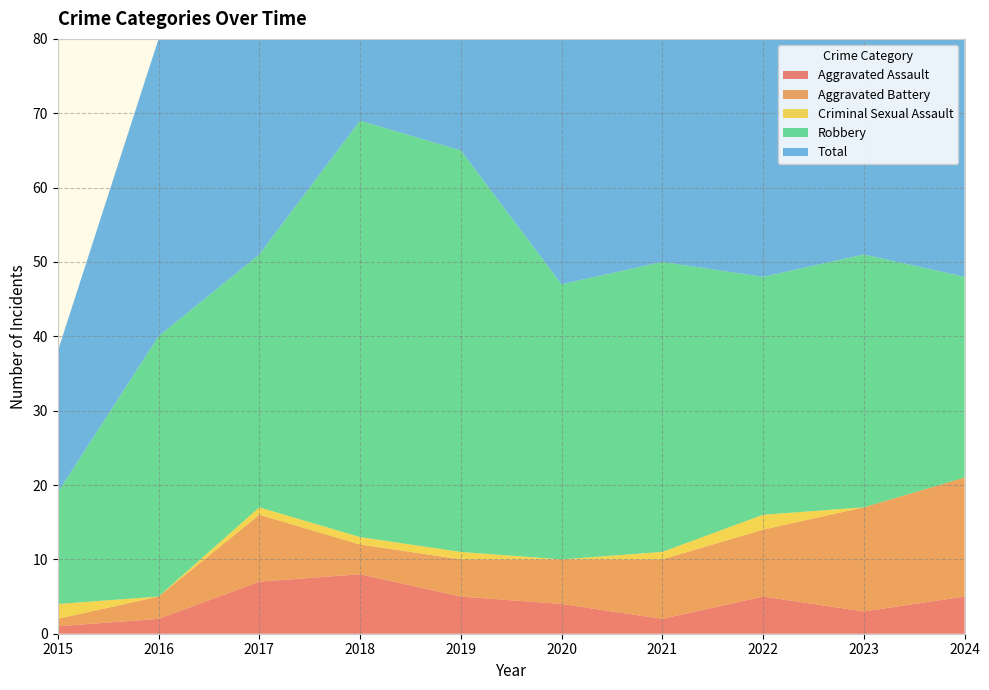

Reading right to left, list all the values displayed in this chart.

Aggravated Assault: 2024=5	2023=3	2022=5	2021=2	2020=4	2019=5	2018=8	2017=7	2016=2	2015=1
Aggravated Battery: 2024=16	2023=14	2022=9	2021=8	2020=6	2019=5	2018=4	2017=9	2016=3	2015=1
Criminal Sexual Assault: 2024=0	2023=0	2022=2	2021=1	2020=0	2019=1	2018=1	2017=1	2016=0	2015=2
Robbery: 2024=27	2023=34	2022=32	2021=39	2020=37	2019=54	2018=56	2017=34	2016=35	2015=15
Total: 2024=48	2023=51	2022=49	2021=50	2020=47	2019=65	2018=69	2017=51	2016=40	2015=19